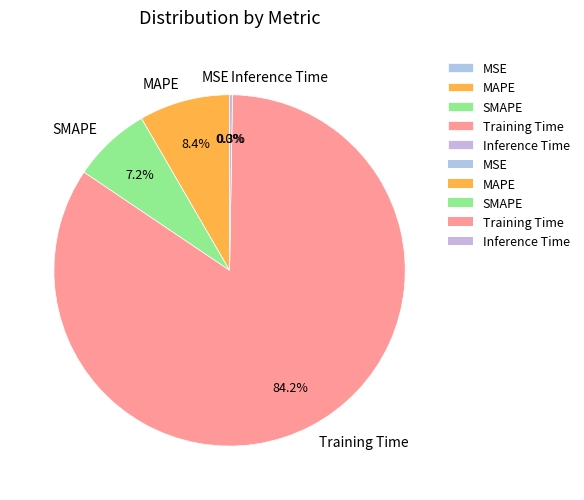

To the nearest percent, what portion does Training Time represent?

84%